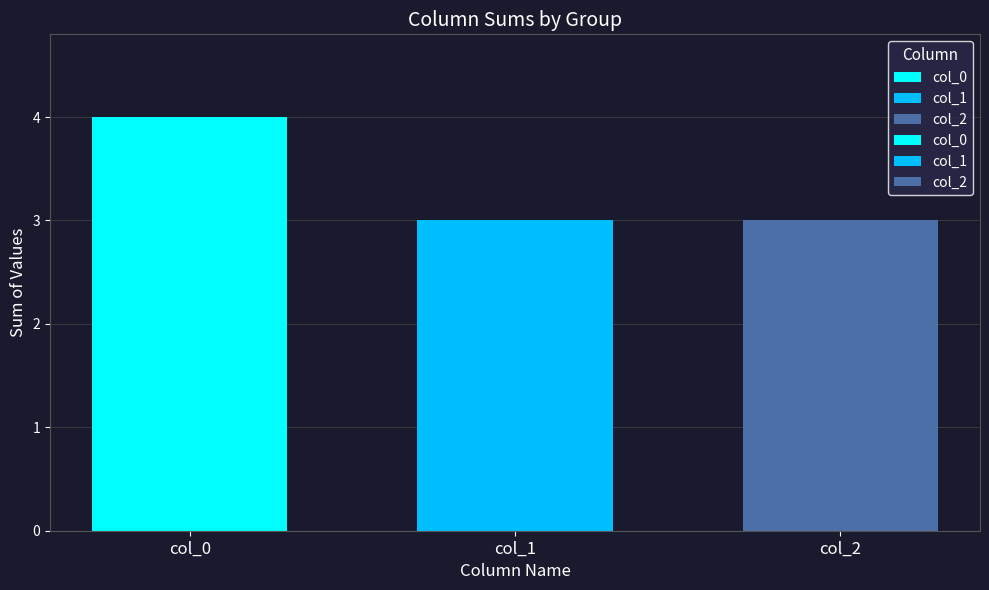

What is the average value of the 0 series?

3